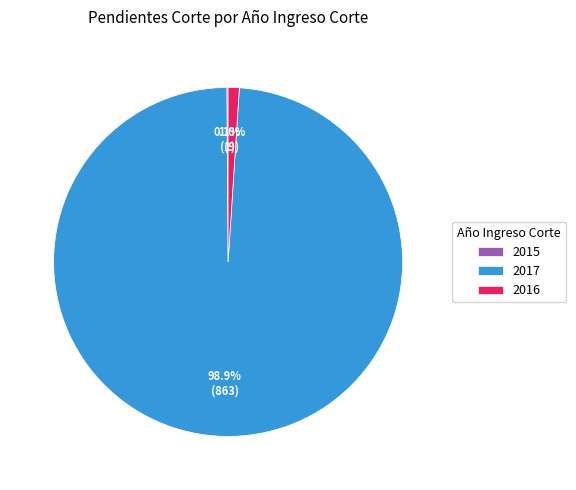

To the nearest percent, what is the difference between the 2016 and 2017 slice percentages?

98%